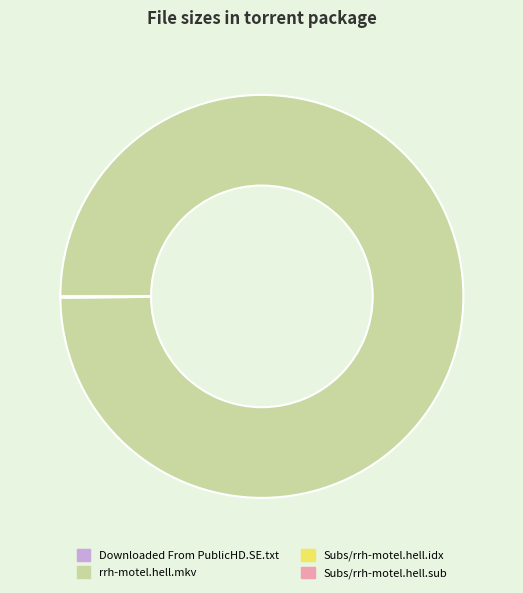

Which category has the biggest portion of the pie?

rrh-motel.hell.mkv